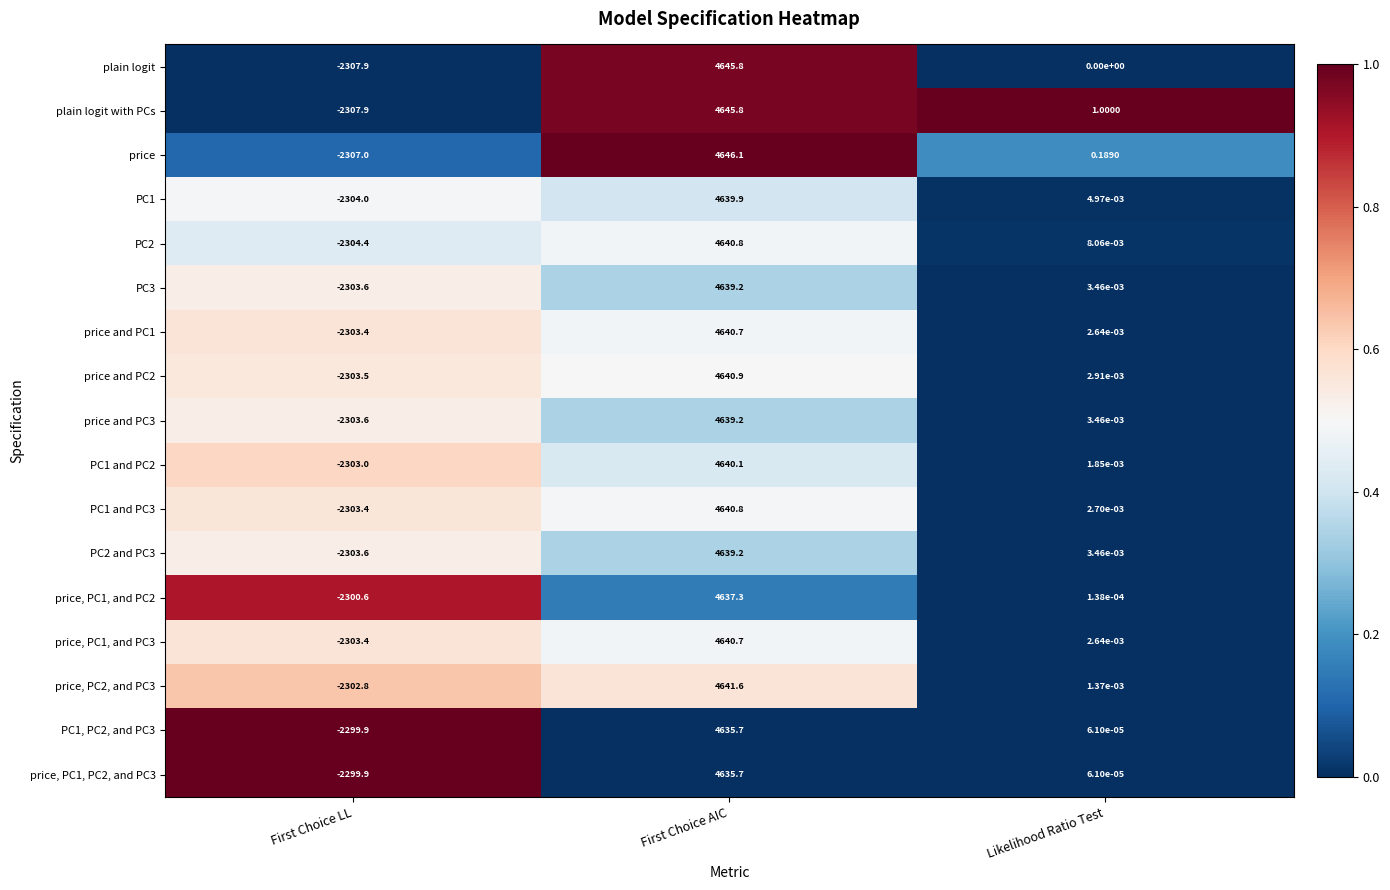

At which label is price, PC1, and PC2 closest to 1168?

Likelihood Ratio Test